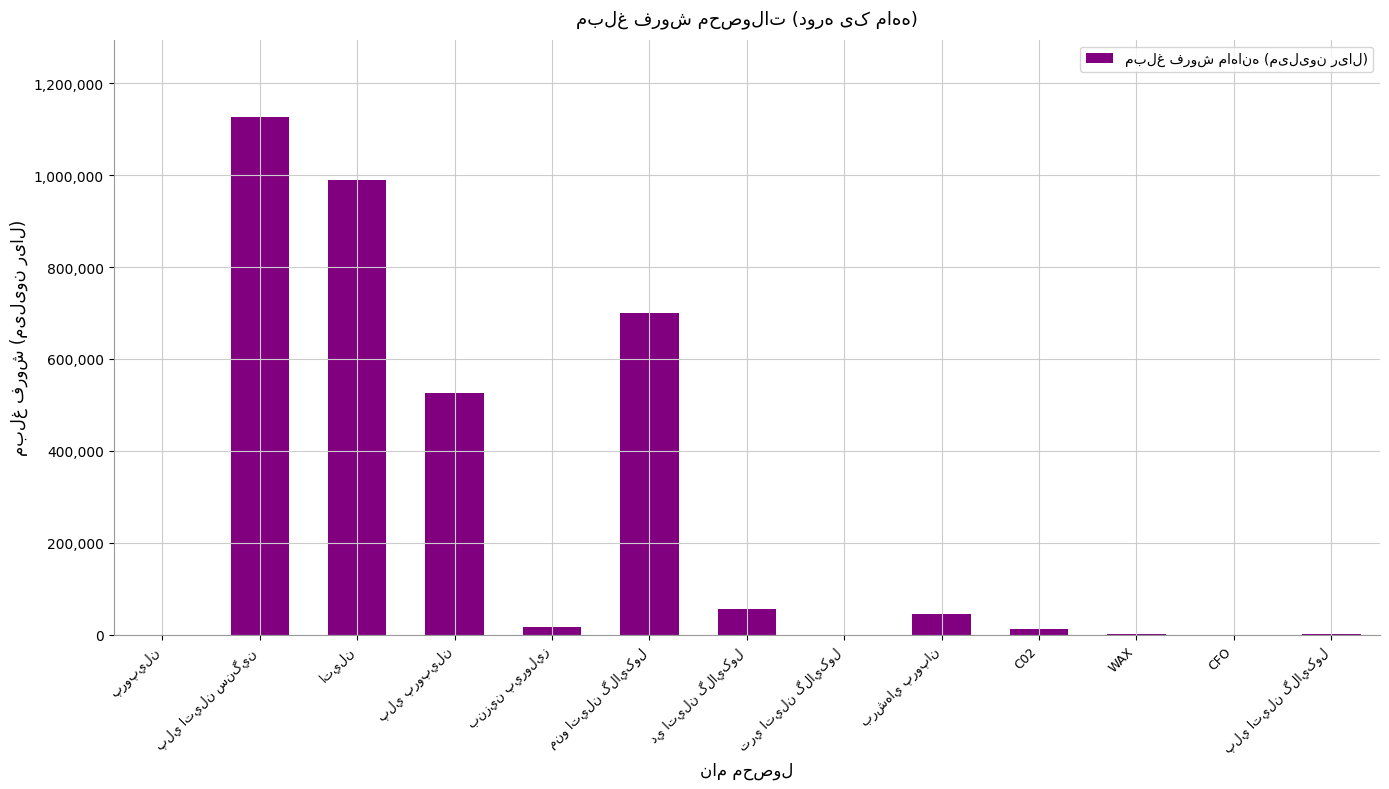

Are the bars horizontal?

No